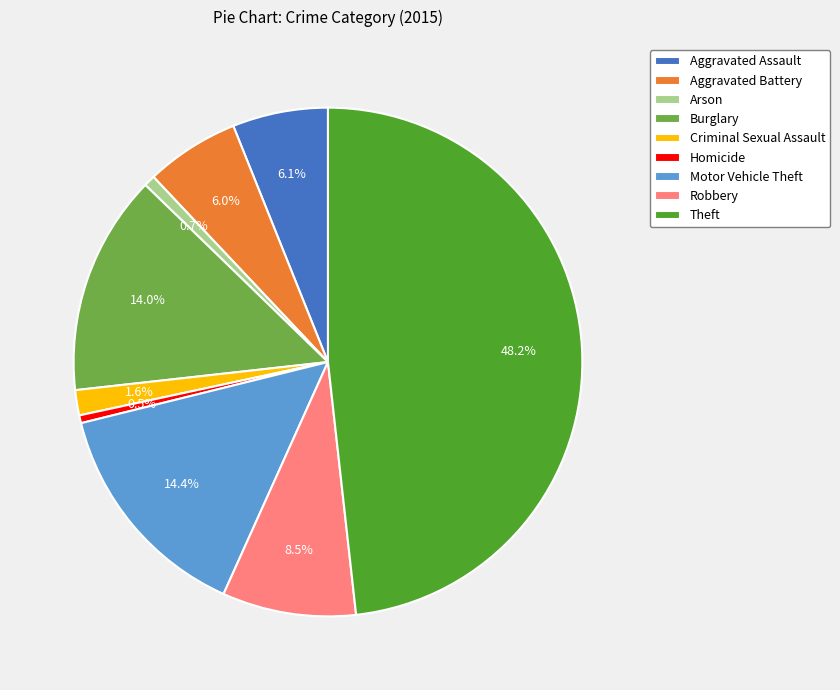

To the nearest percent, what is the combined percentage of Criminal Sexual Assault and Aggravated Assault?

8%